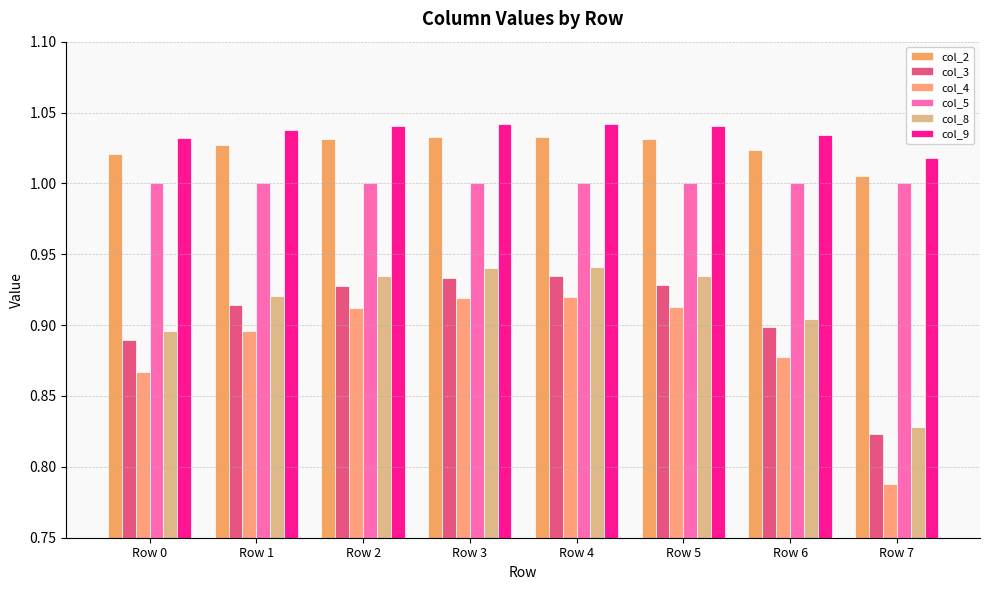

How many bars are there in each group?

6